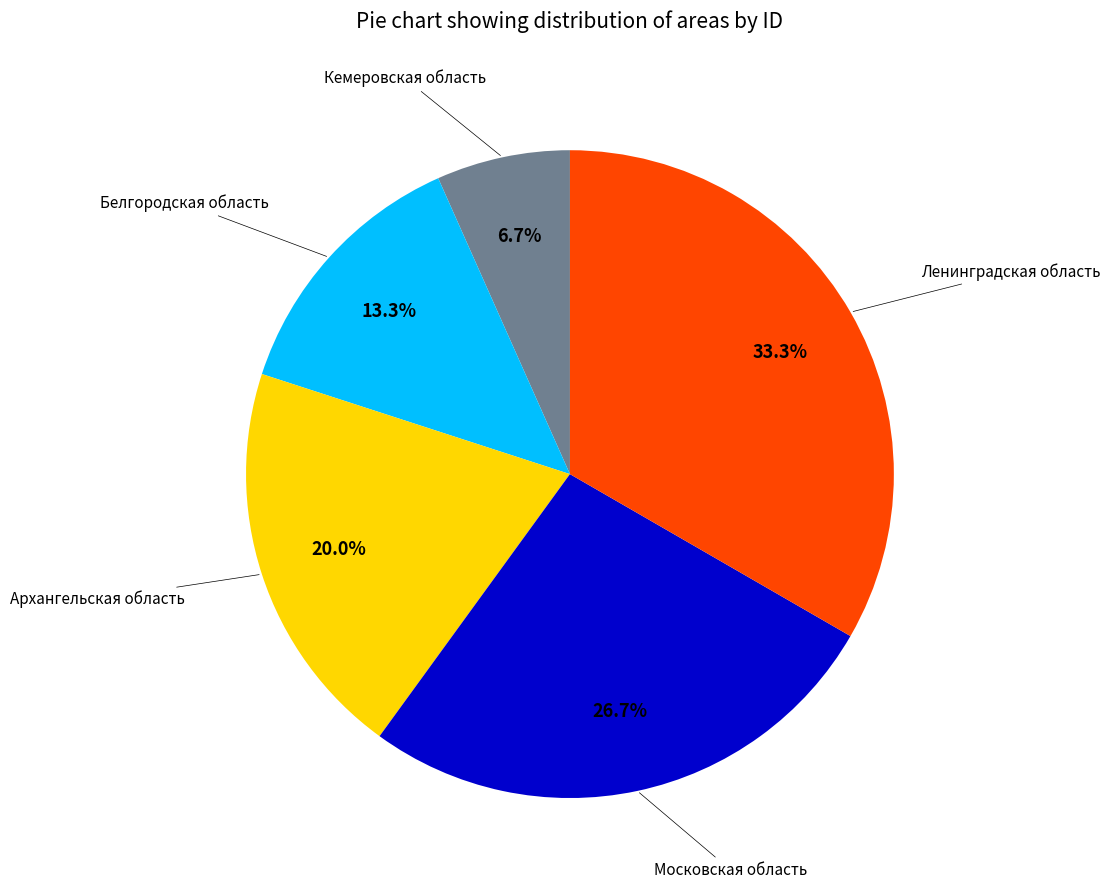

Is there a majority slice in this chart?

No